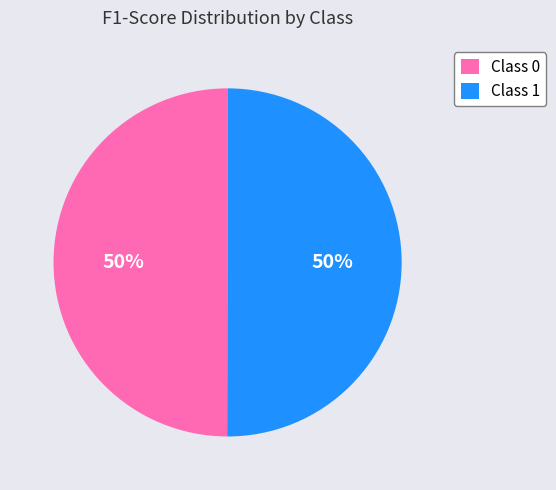

To the nearest percent, what is the average slice percentage?

50%